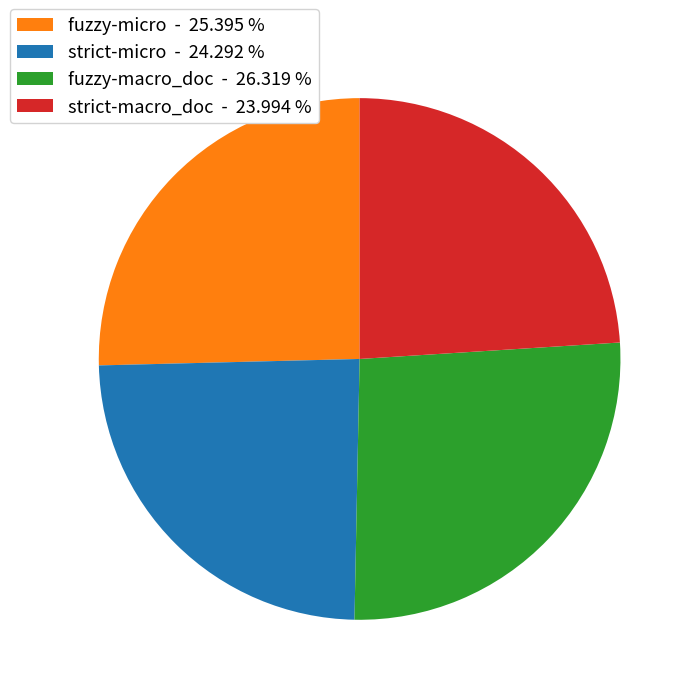

How many slices are in this pie chart?

4